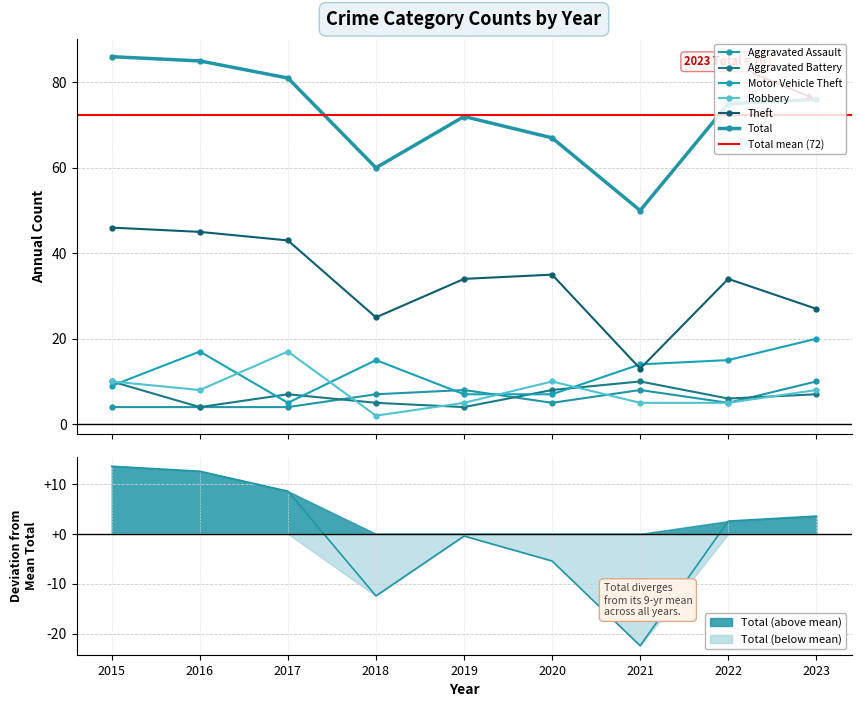

Between 2021 and 2022, which series saw the biggest shift?

Total